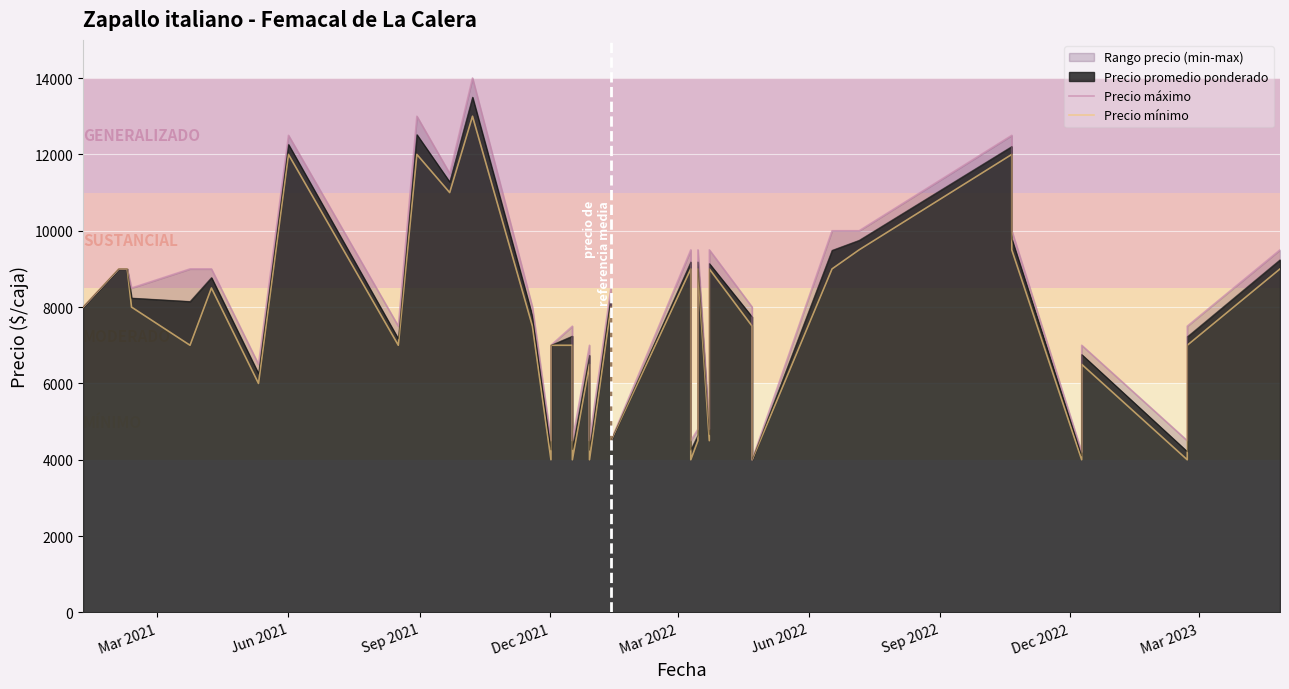

How many interior local valleys does the Precio máximo series have?

13